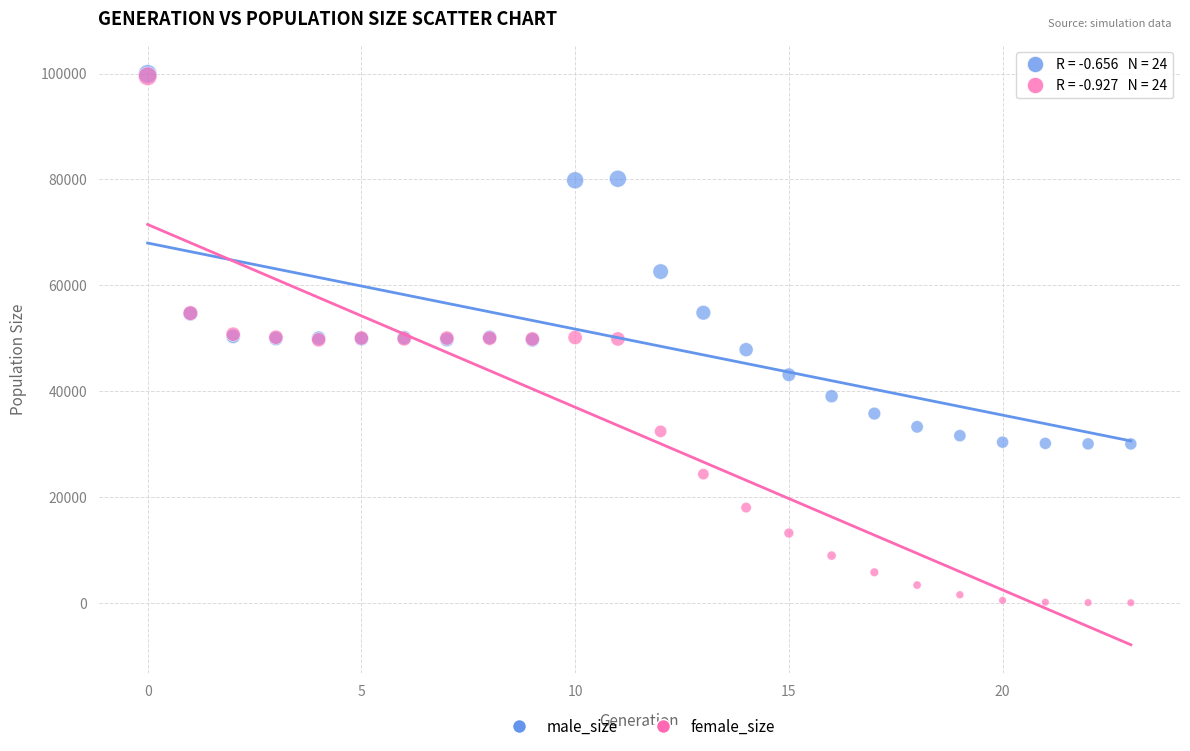

In the male_size series, what Y value is closest to 64958?

62569